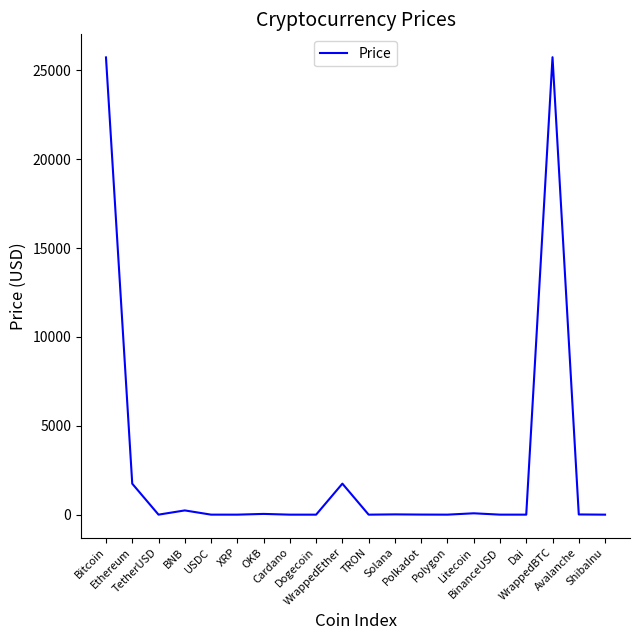

Approximately how many times larger is the value at XRP compared to Polkadot?

0.1